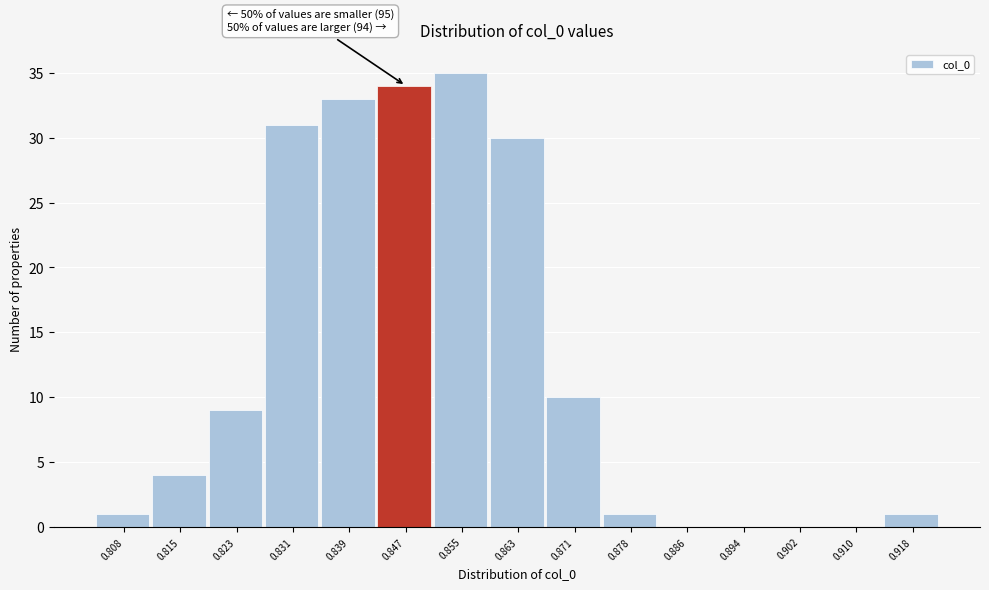

Reading right to left, extract all data points from this chart.

0.918=1	0.910=0	0.902=0	0.894=0	0.886=0	0.878=1	0.871=10	0.863=30	0.855=35	0.847=34	0.839=33	0.831=31	0.823=9	0.815=4	0.808=1